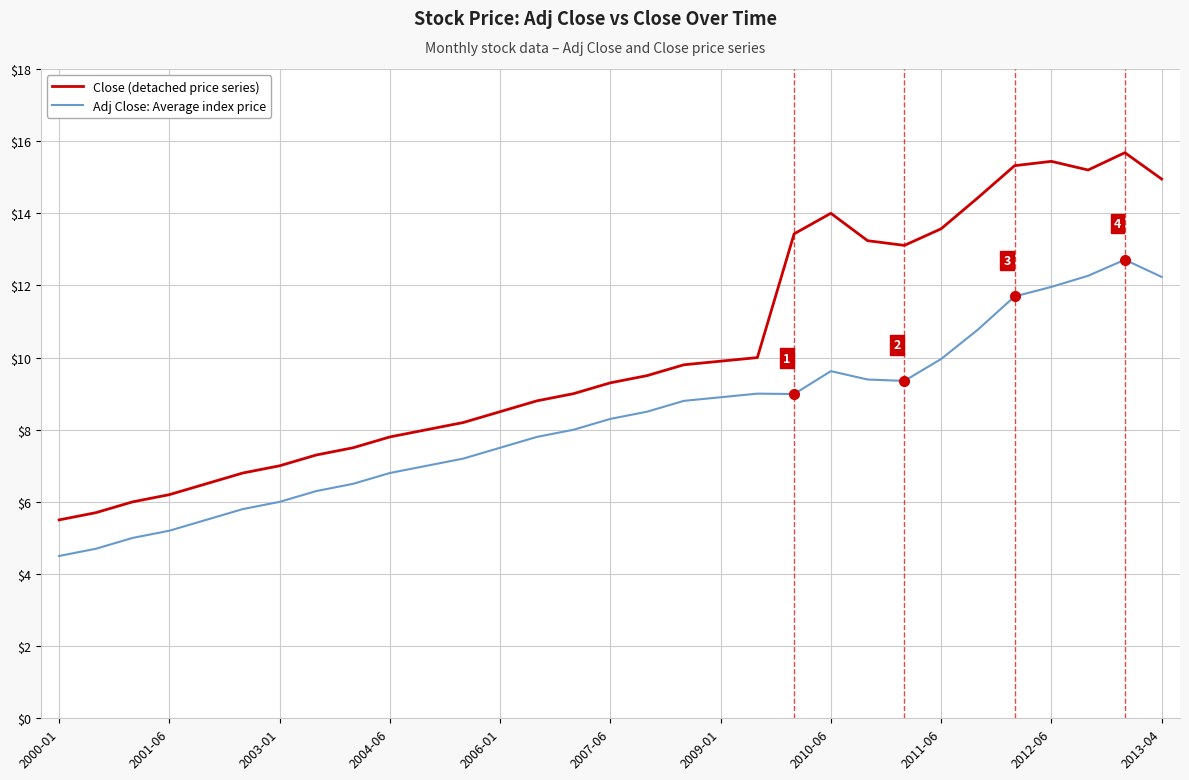

Which series has the largest range (max minus min)?

Close (detached price series)